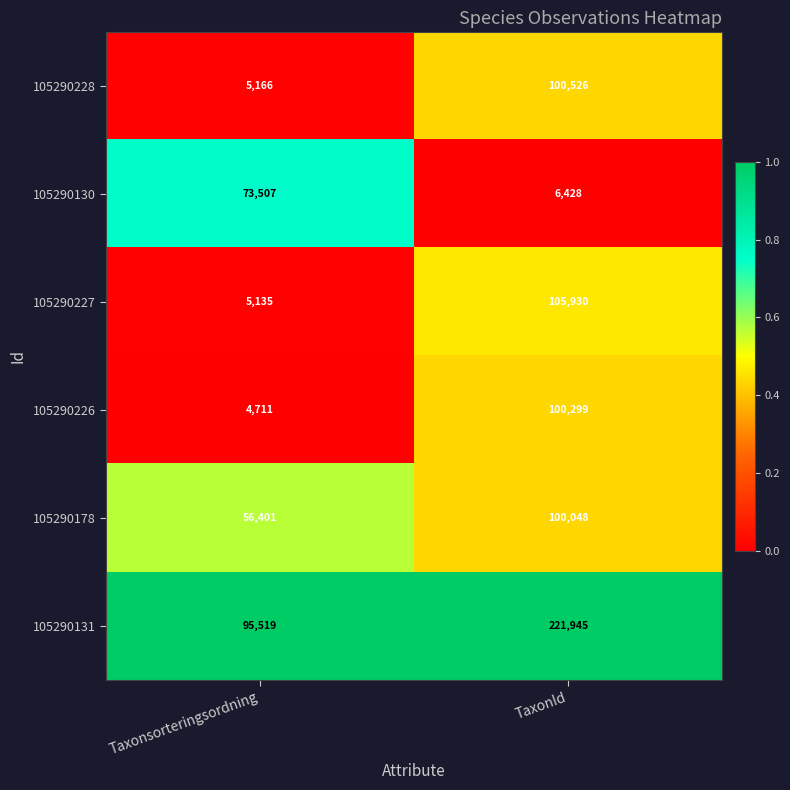

Reading right to left, what are all the values shown in this chart?

105290228: 100526	5166
105290130: 6428	73507
105290227: 105930	5135
105290226: 100299	4711
105290178: 100048	56401
105290131: 221945	95519